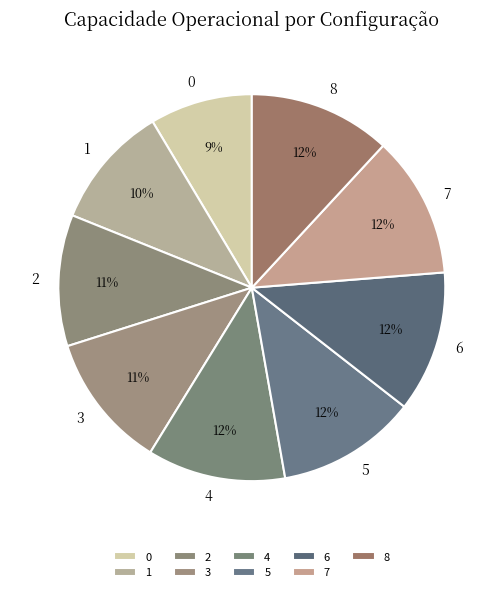

To the nearest percent, what is the difference between the largest and smallest slice percentages?

3%